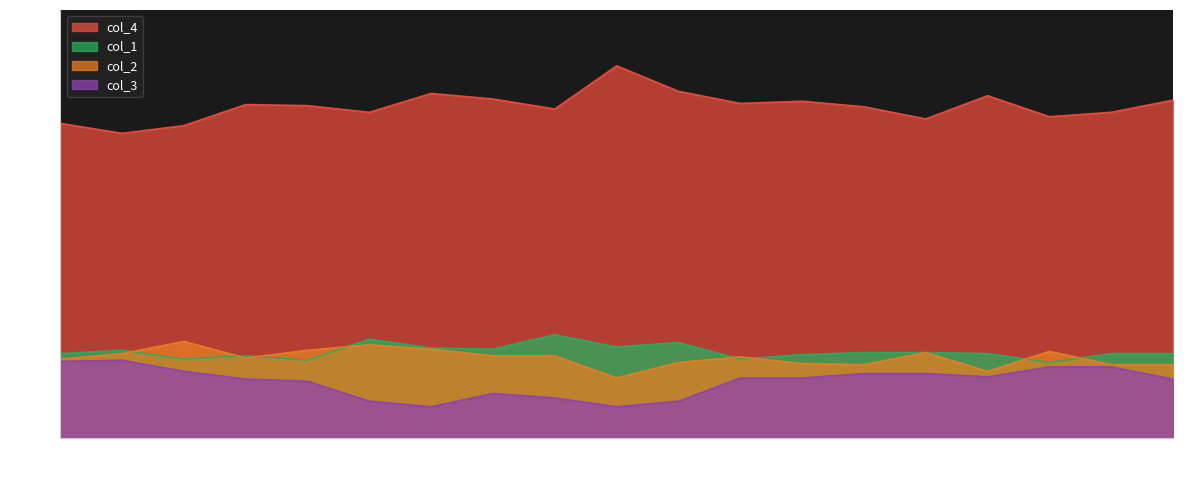

Which series has the largest range (max minus min)?

col_4